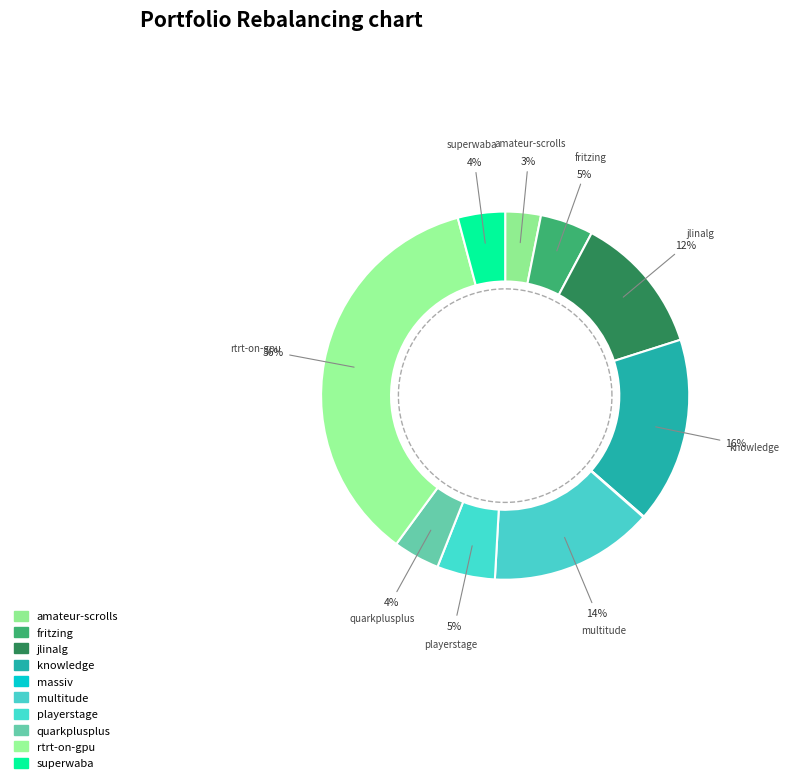

What portion of the pie excludes jlinalg.csv?

87.7%